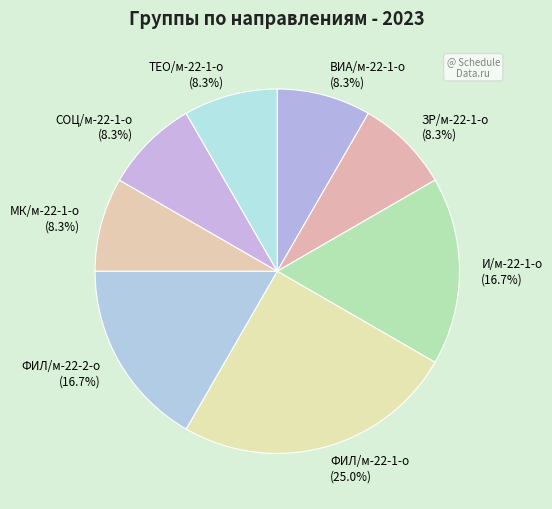

What is the ratio of the value at И/м-22-1-о to the value at СОЦ/м-22-1-о?

2.0